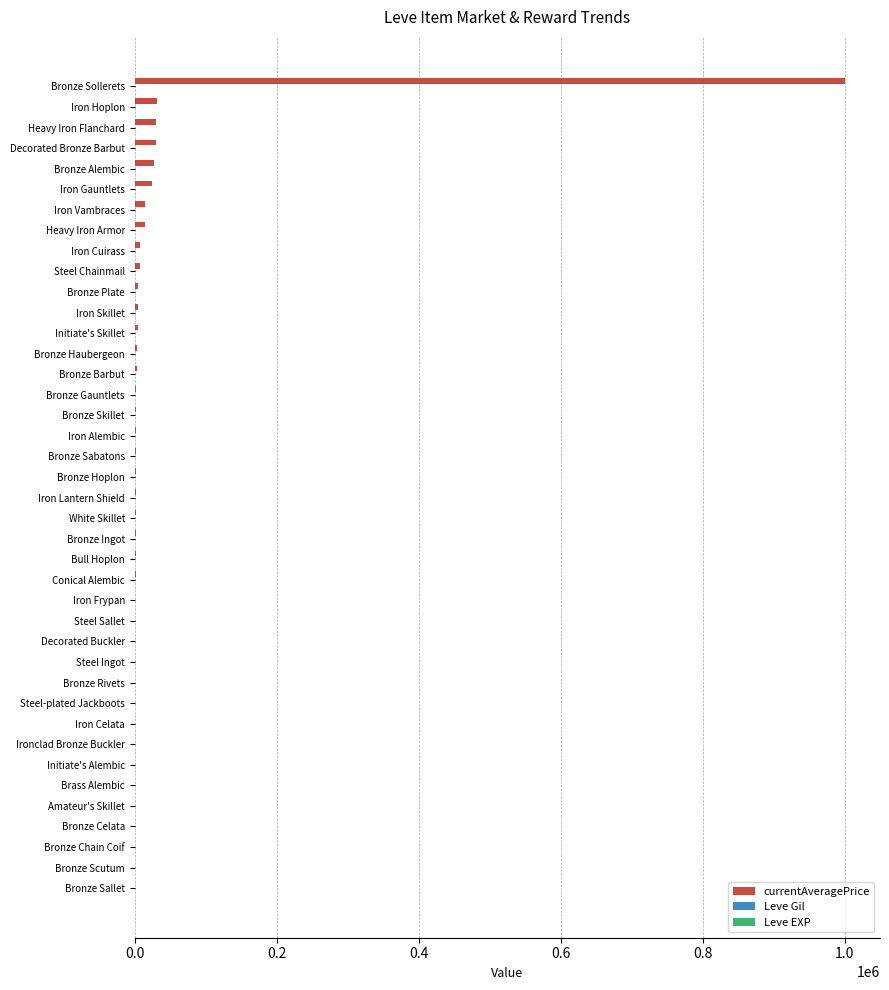

What is the maximum value shown in the chart?

1000000